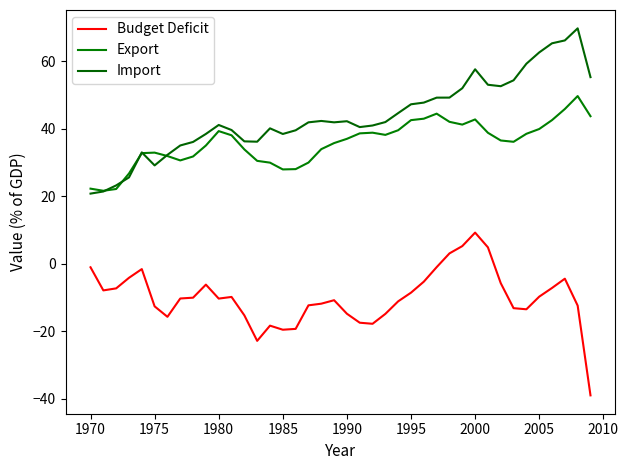

What is the difference between the maximum and second lowest values in the Import series?

48.4